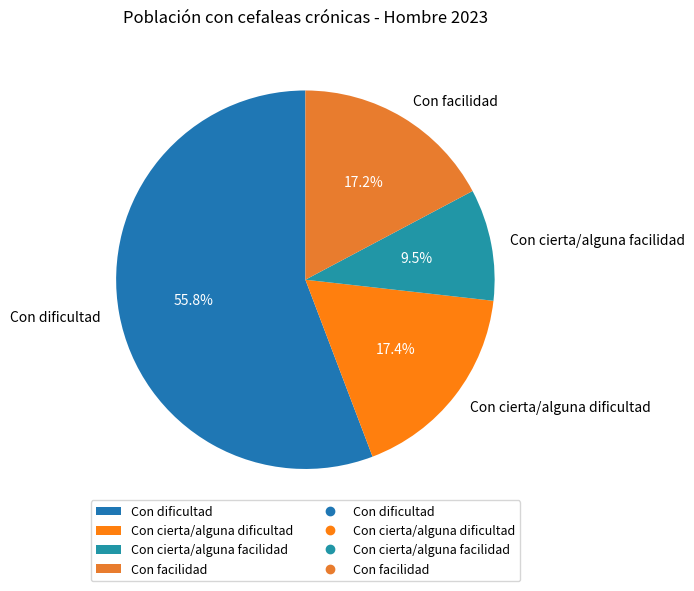

To the nearest percent, what percentage of the pie is Con dificultad?

56%